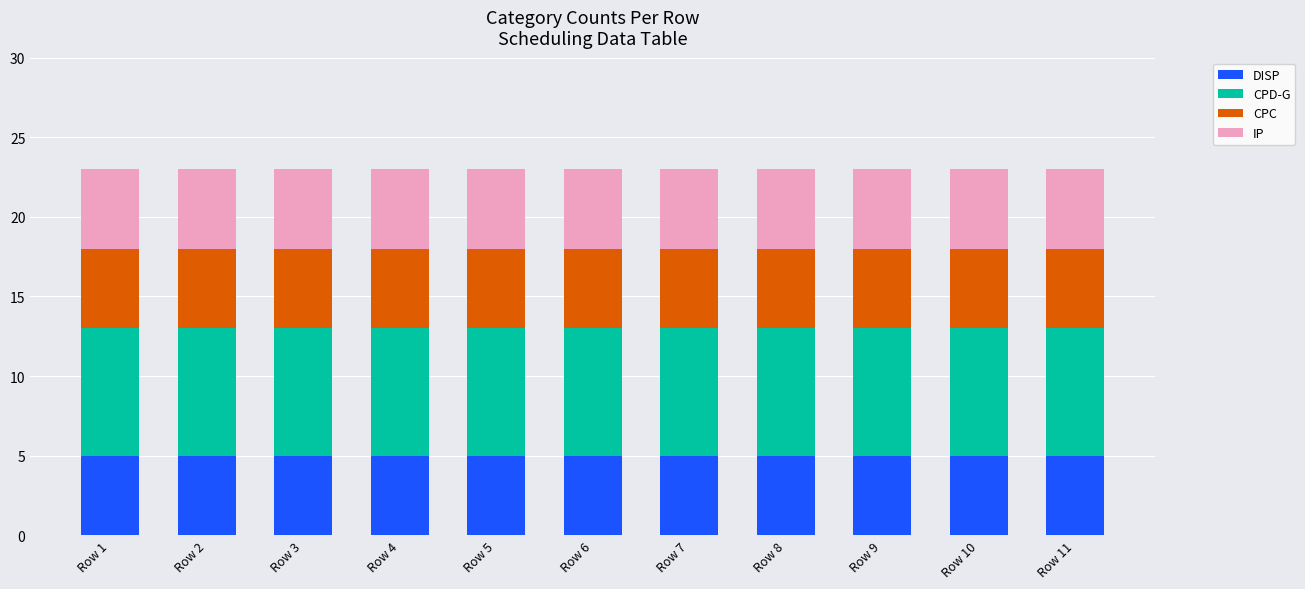

What is the lowest value of the DISP series?

5